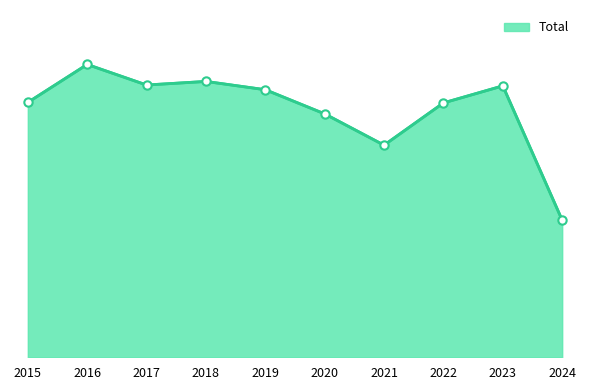

The chart shows a value of 4556 at 2020. True or false?

True